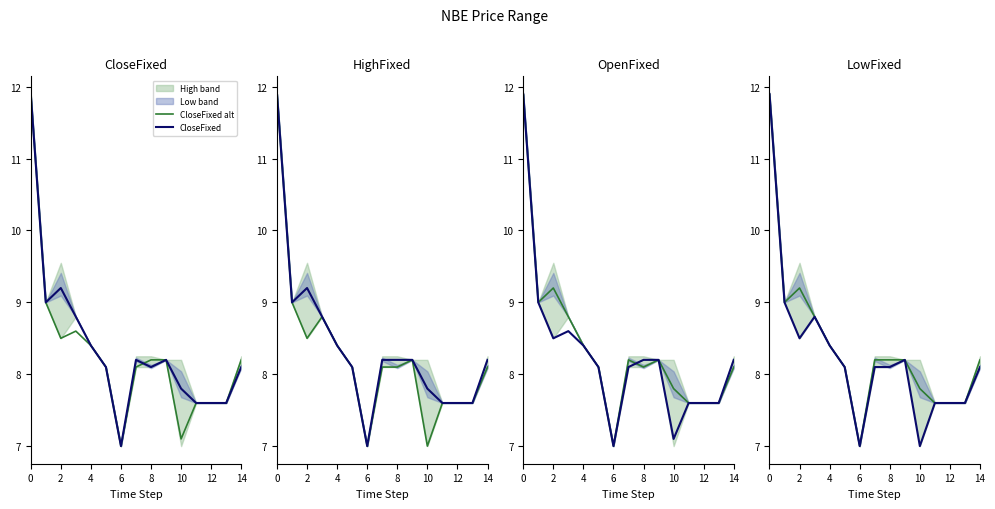

How many series are shown in this chart?

4